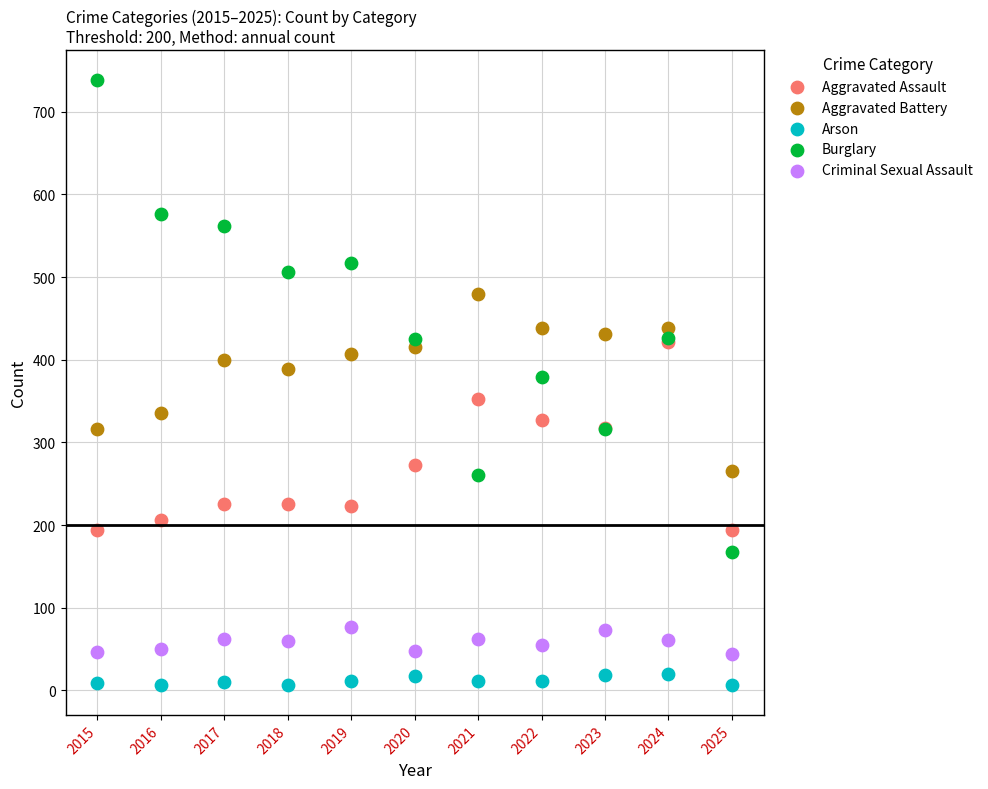

What are all the series names shown in the legend?

Aggravated Assault, Aggravated Battery, Arson, Burglary, Criminal Sexual Assault